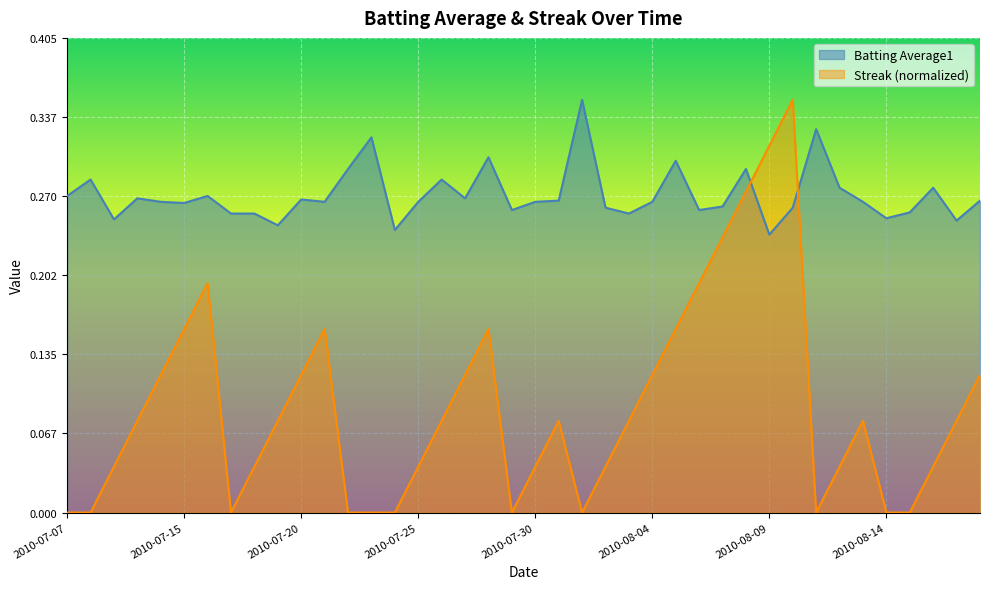

How many interior local peaks does the Streak series have?

6